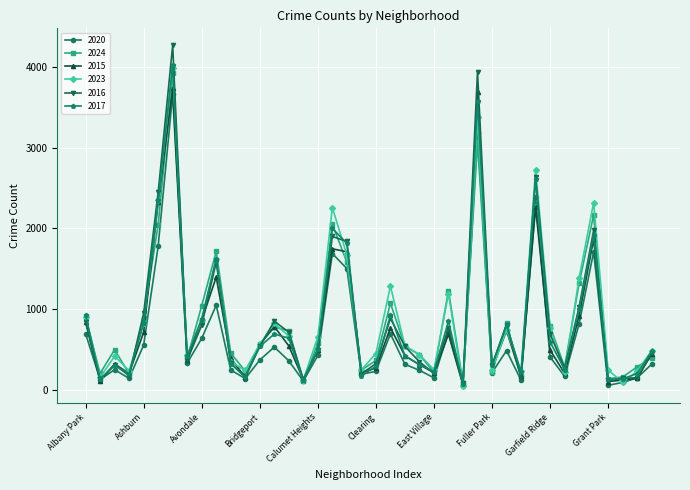

Which series has the largest total across all categories?

2023